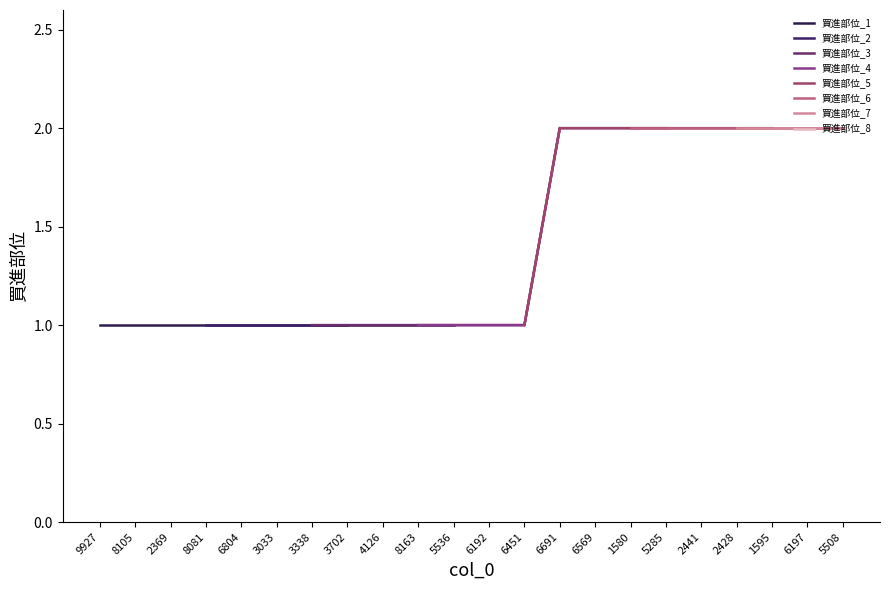

What is the sum of all values?

31